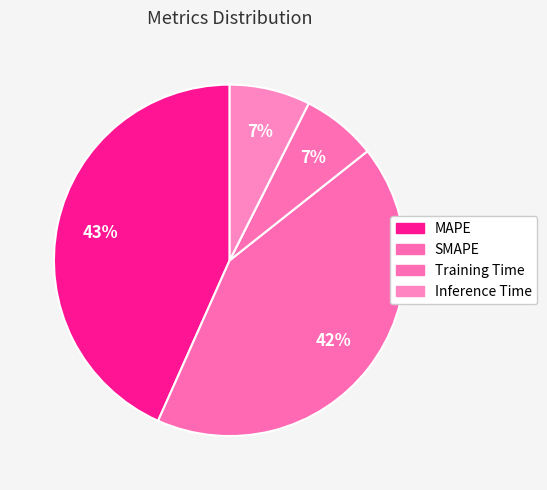

To the nearest percent, what portion does Training Time represent?

7%